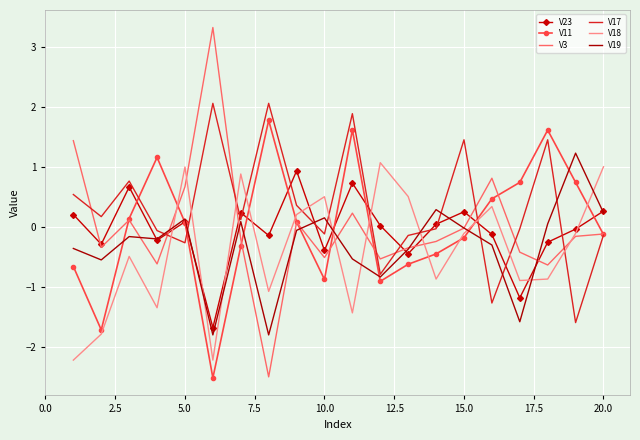

List the series in order of their peak value, highest first.

V3, V17, V11, V19, V18, V23